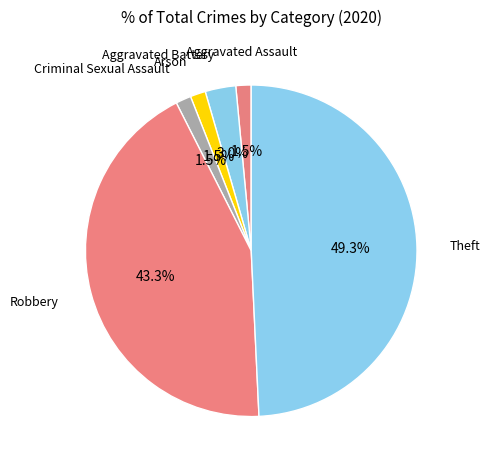

To the nearest percent, what is the average slice percentage?

17%